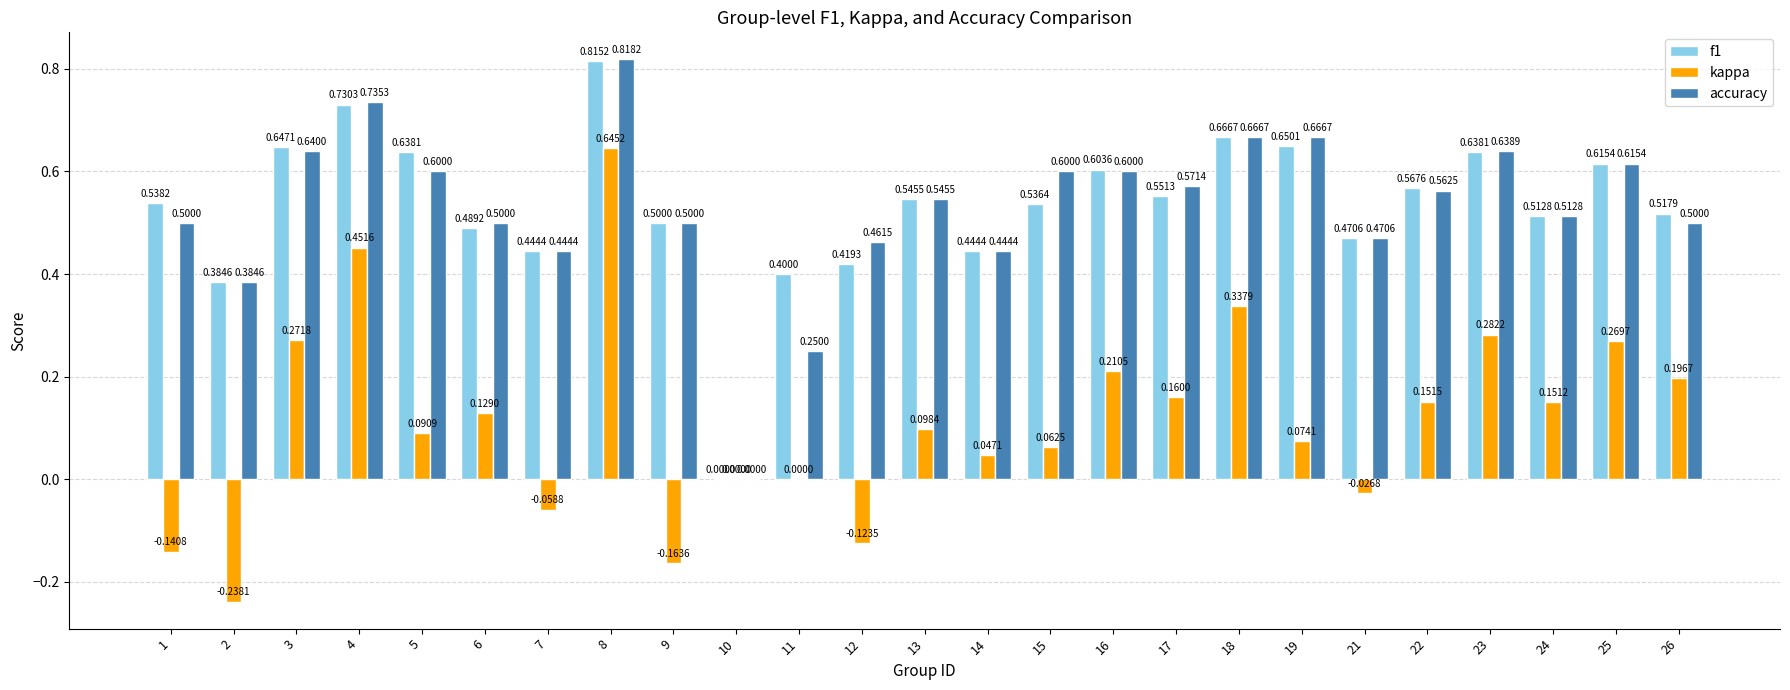

What is the sum of all accuracy values?

13.2